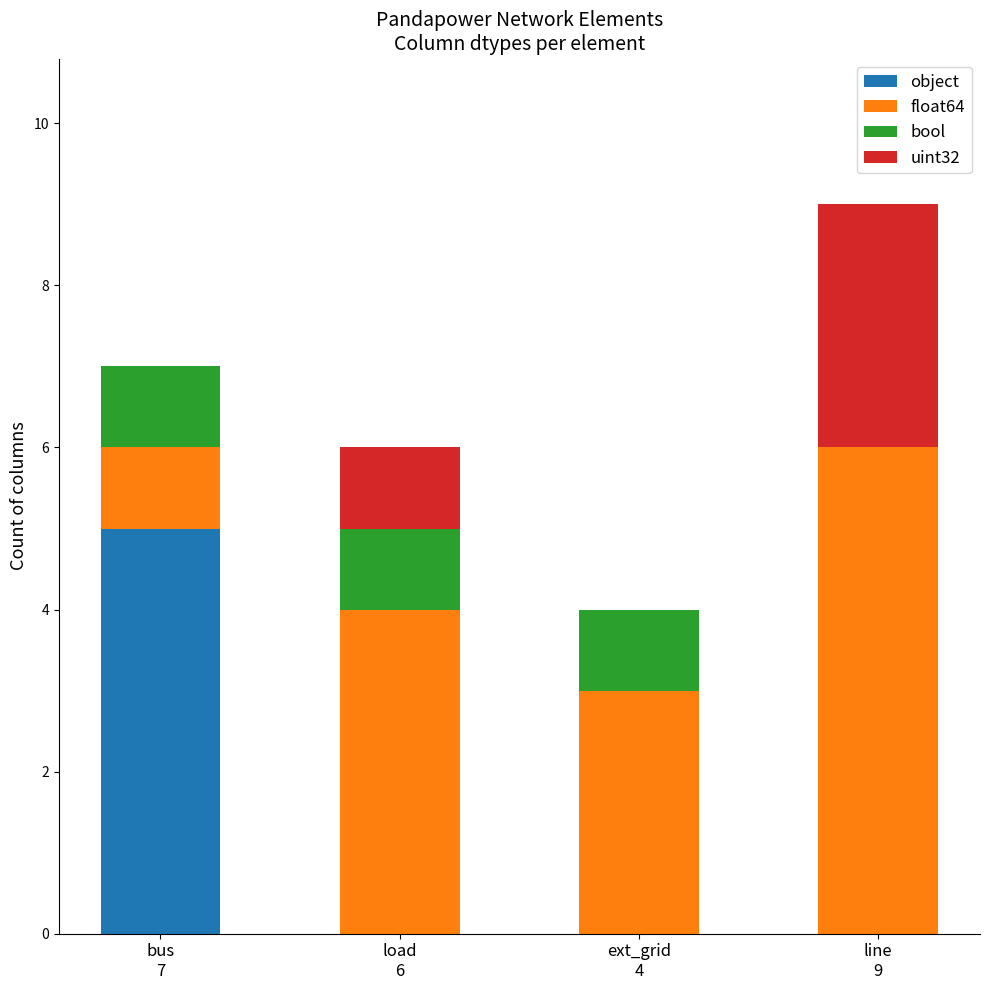

Are the bars grouped side by side (vs. stacked)?

No